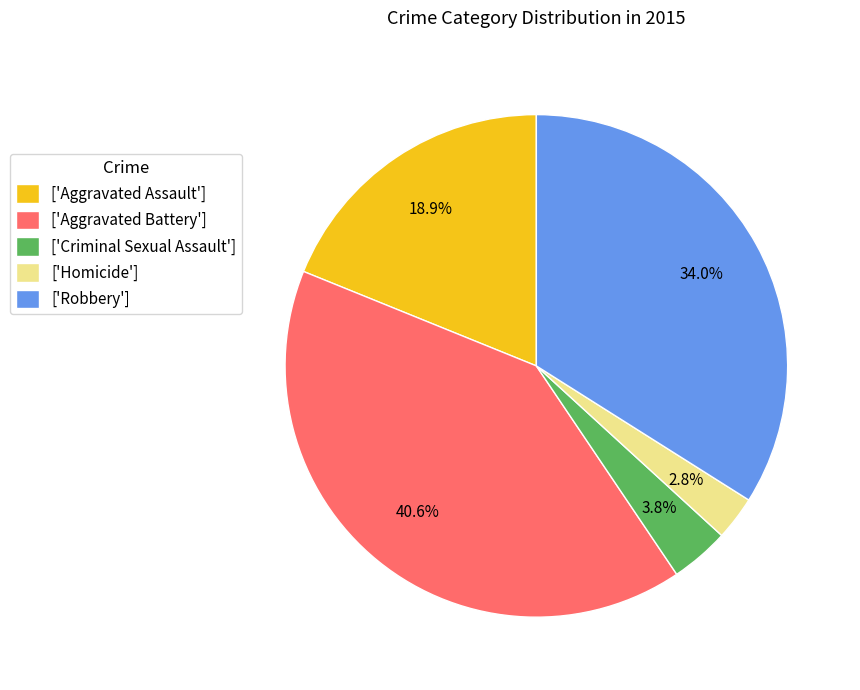

Is there a majority slice in this chart?

No